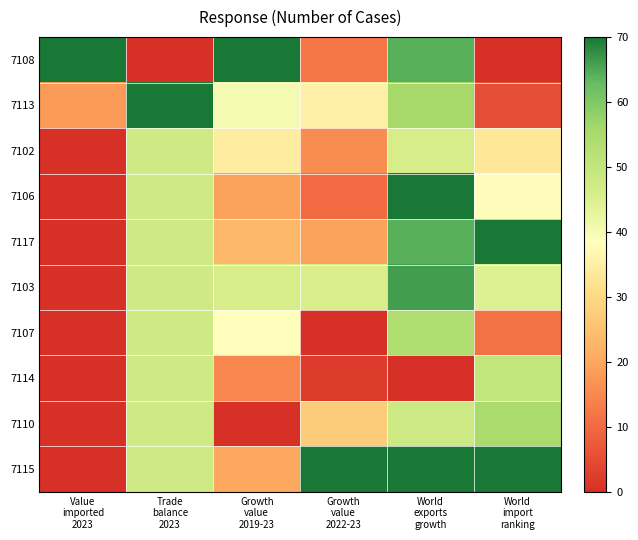

What is the spread (max minus min) of values at Growth
value
2022-23?

1.0